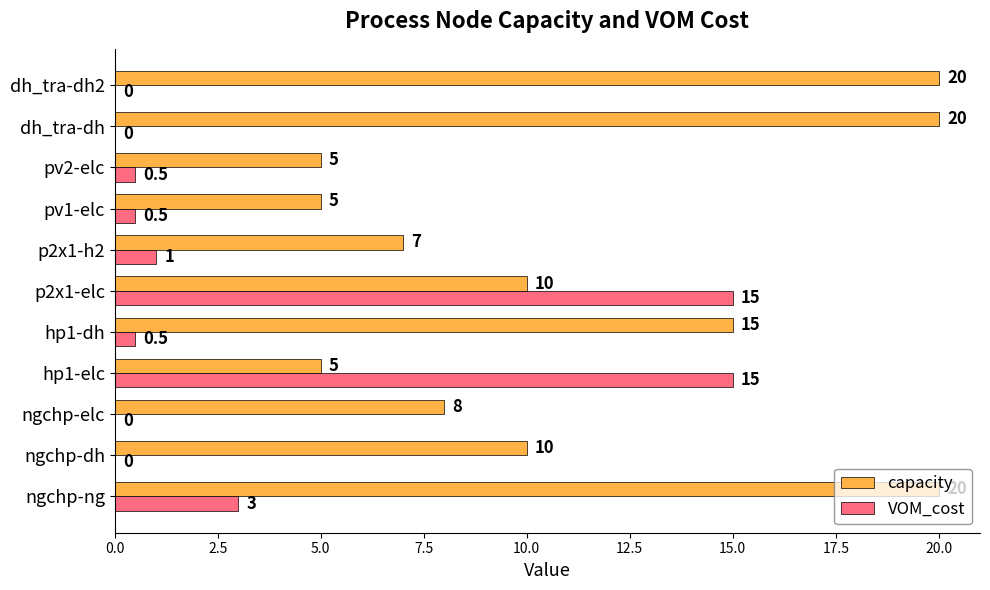

What is the total value across all series at ngchp-elc?

8.0